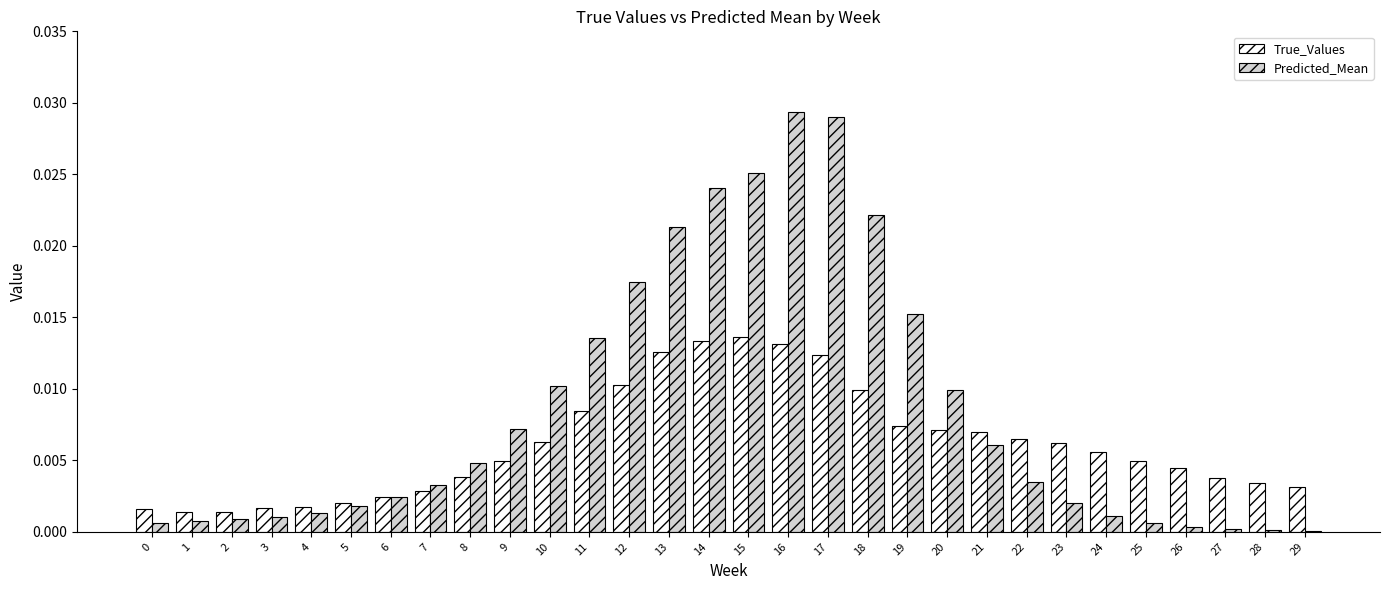

Is it true that True_Values equals 0.0 at 10?

True